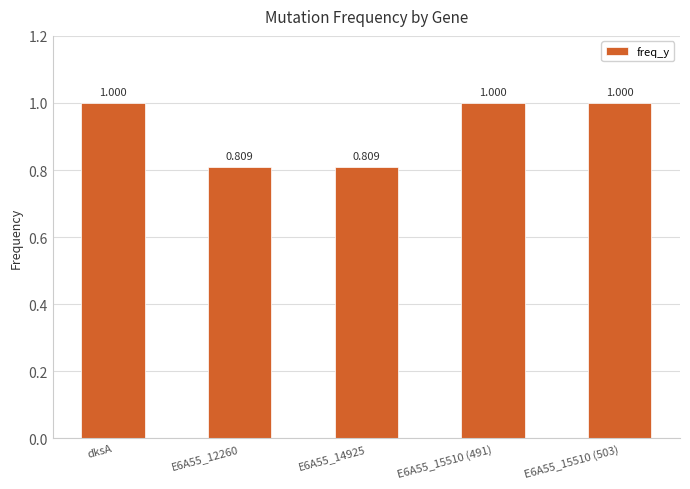

The value at dksA is 0.5. True or false?

False